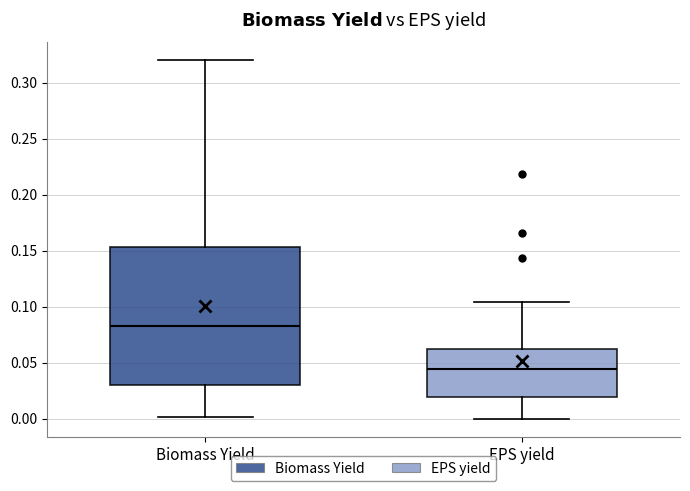

Which box has the highest median line?

Biomass Yield